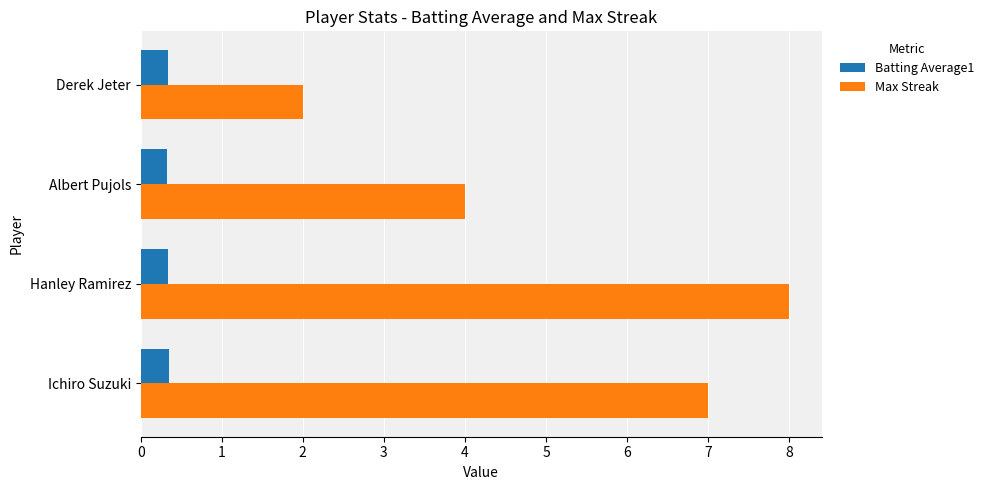

Rank the series by their maximum value, from highest to lowest.

Max Streak, Batting Average1